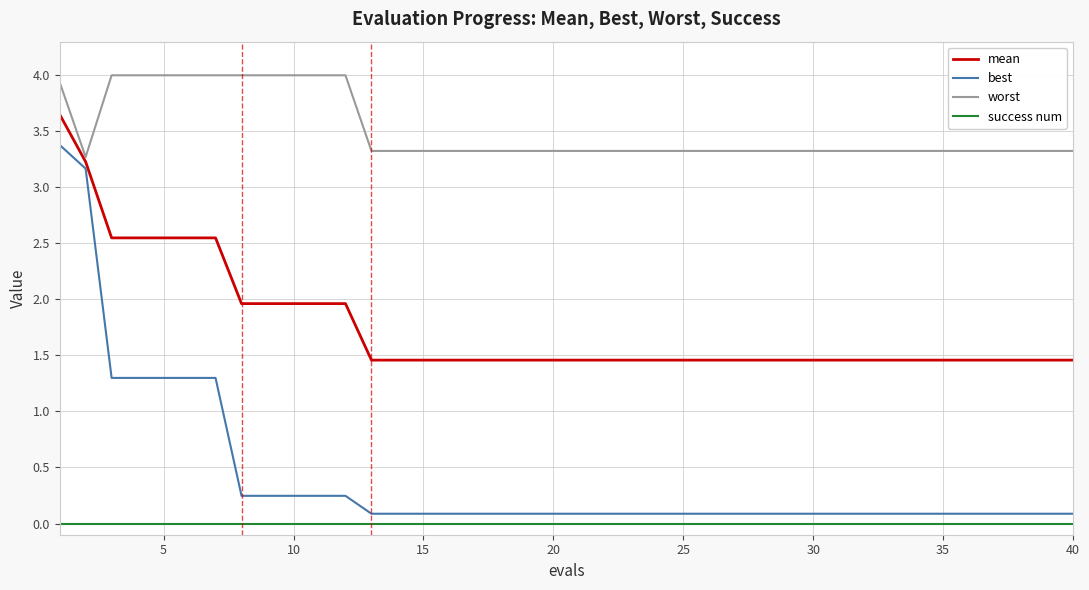

How many lines are shown in the chart?

4